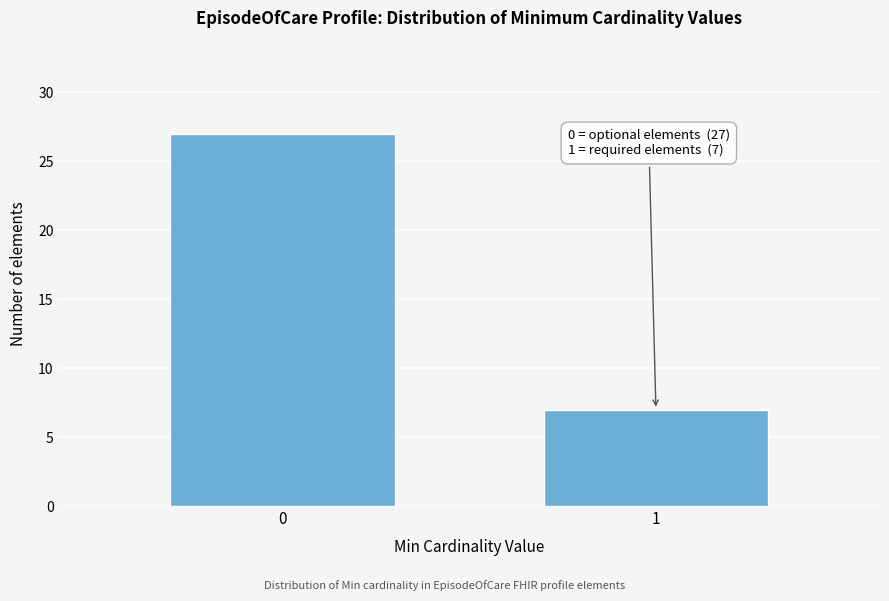

Reading right to left, transcribe all the data shown in this chart.

1=7	0=27